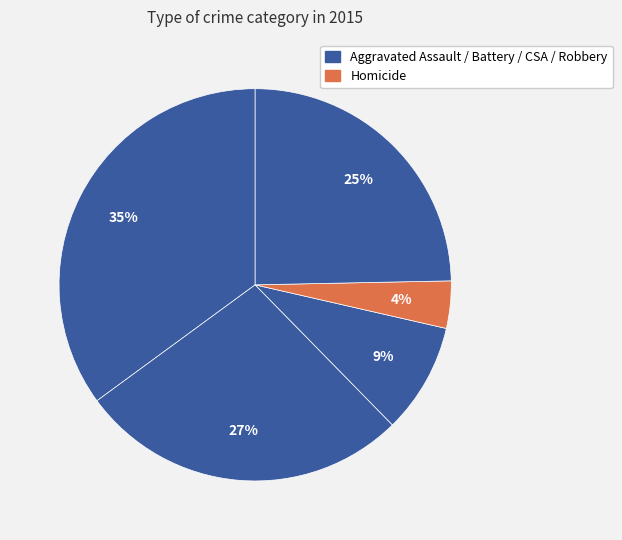

How many slices are in this pie chart?

5